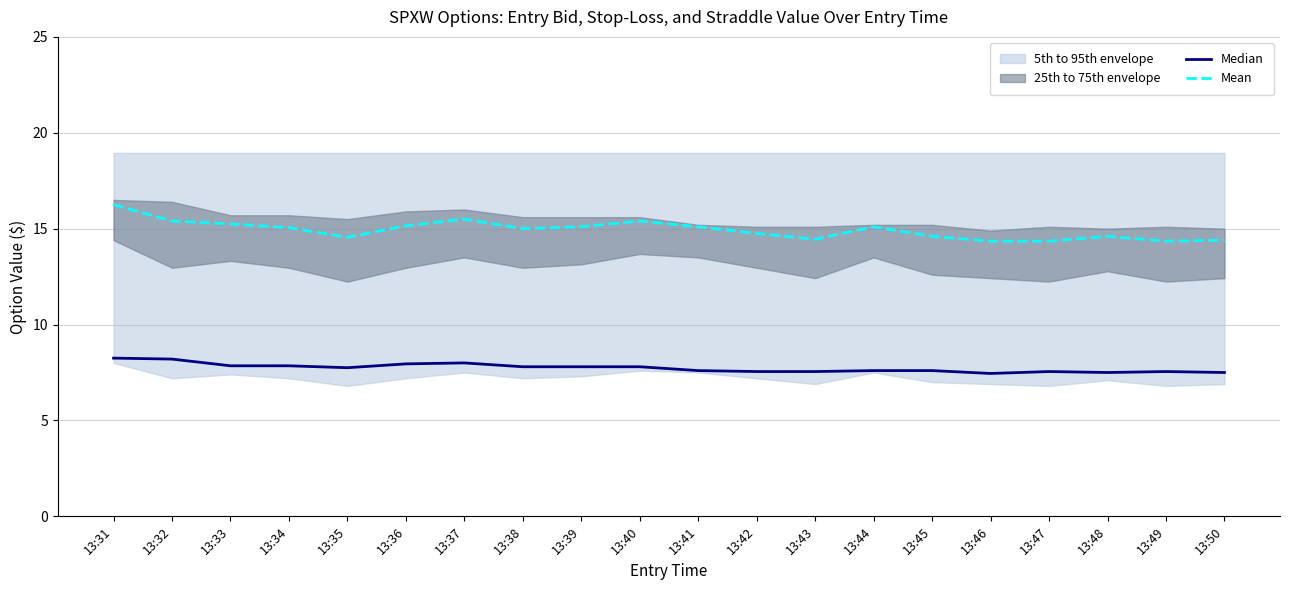

How many lines are shown in the chart?

2